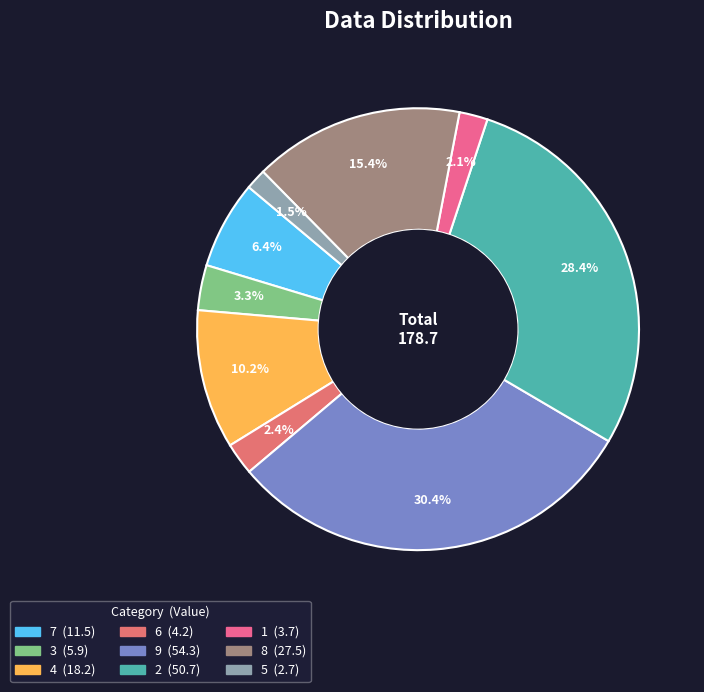

True or false: 3 accounts for 3% of the total.

True